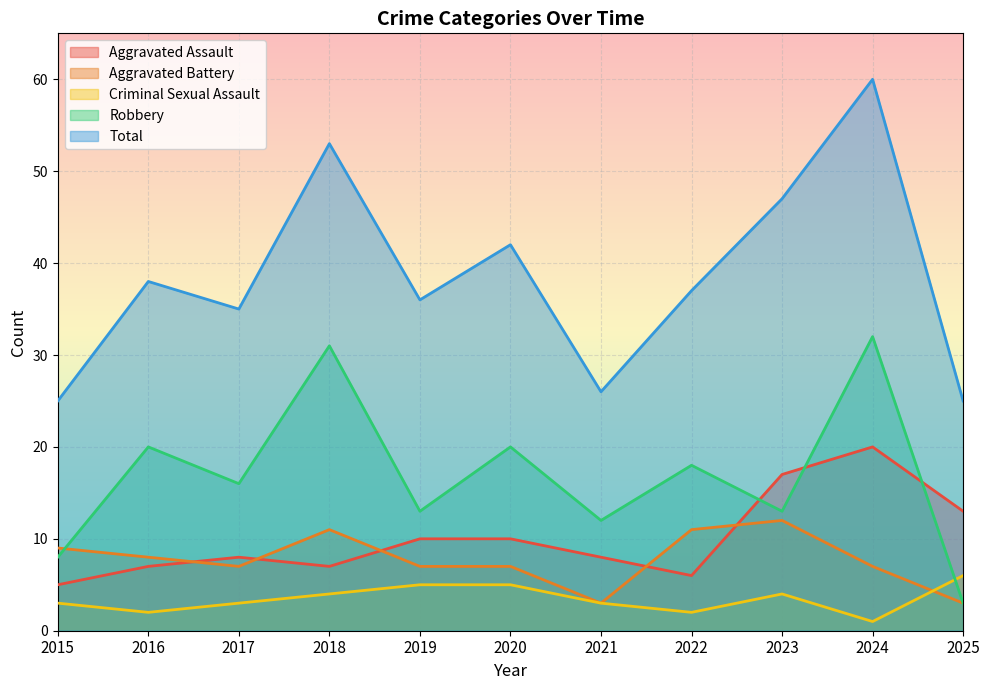

Which series has the largest range (max minus min)?

Total